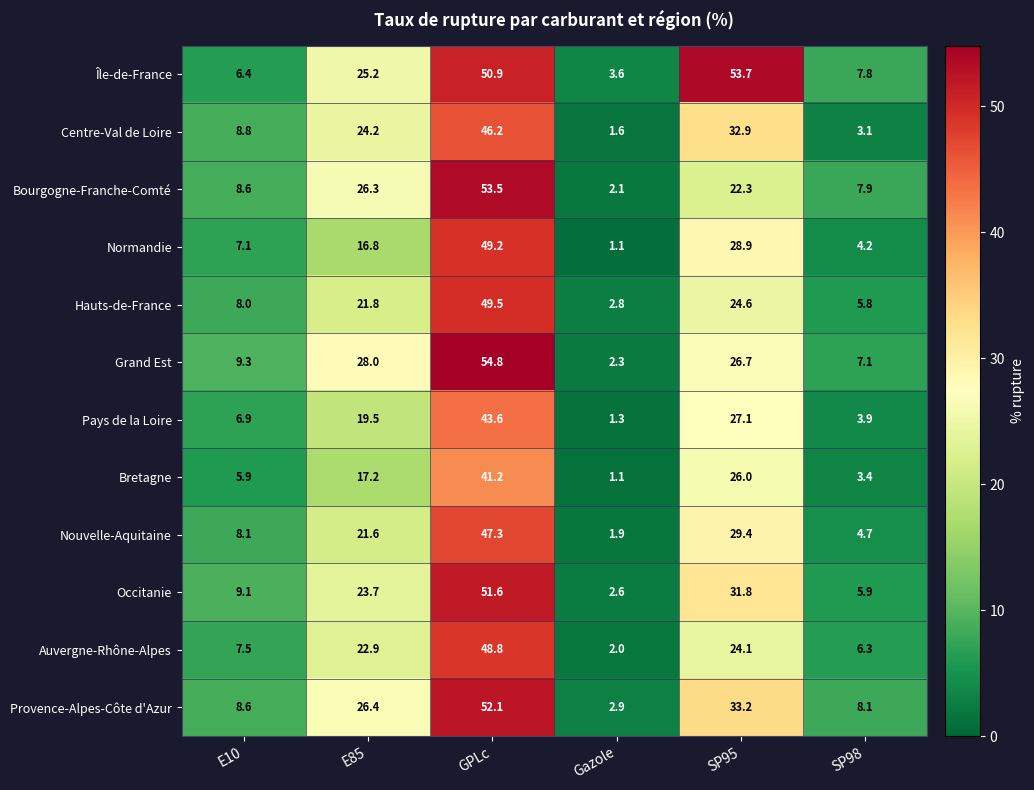

Is it true that Hauts-de-France equals 49.5 at GPLc?

True